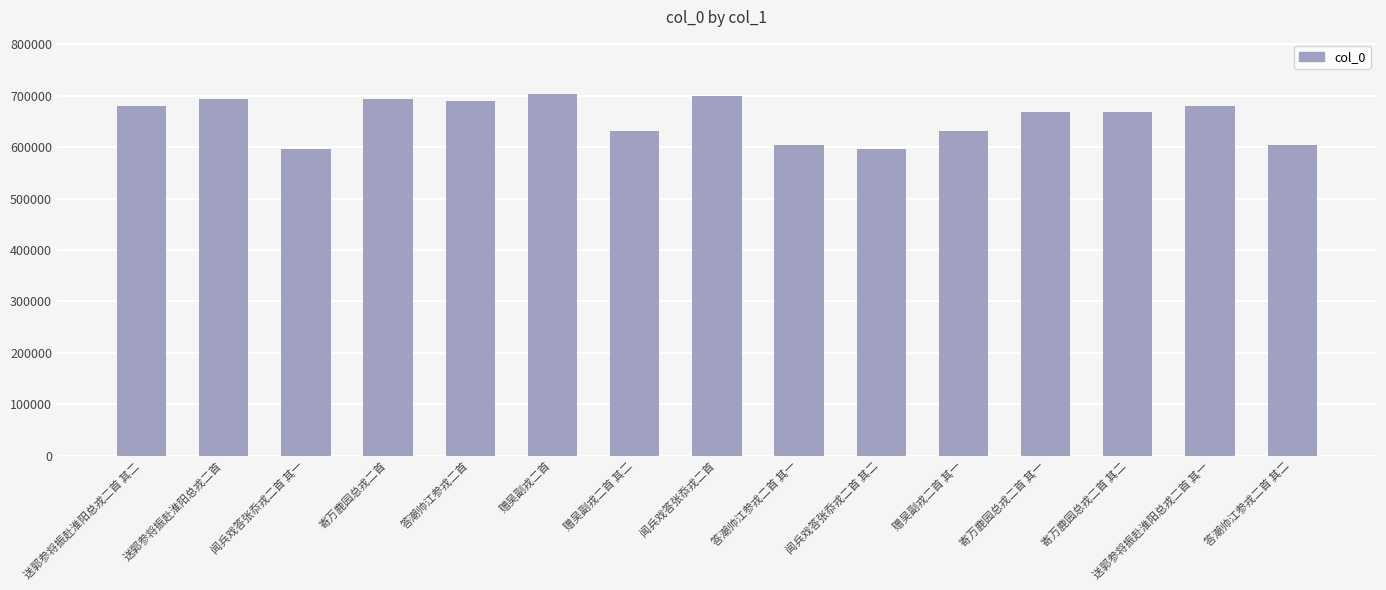

Read the value at 送郭参将振赴淮阳总戎二首.

692956